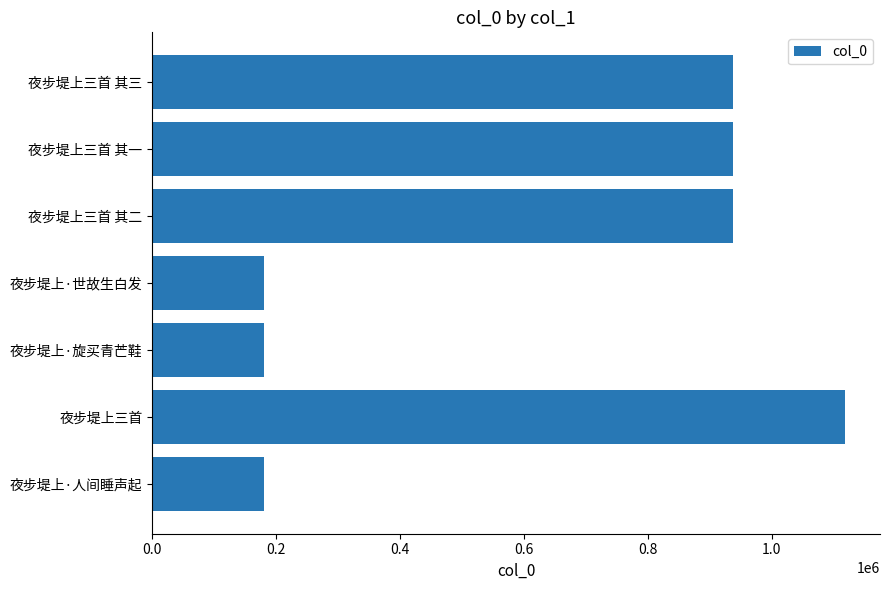

What is the minimum value shown in the chart?

180793